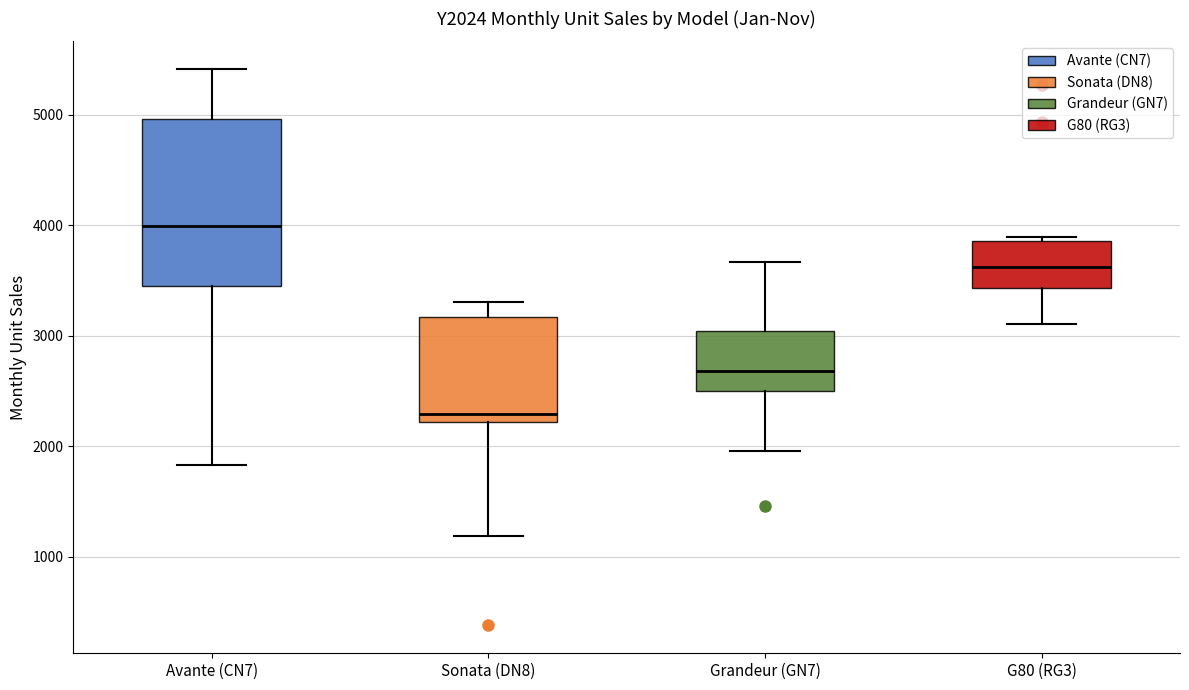

Comparing the boxes themselves (not the whiskers), which one is the tallest?

Avante (CN7)